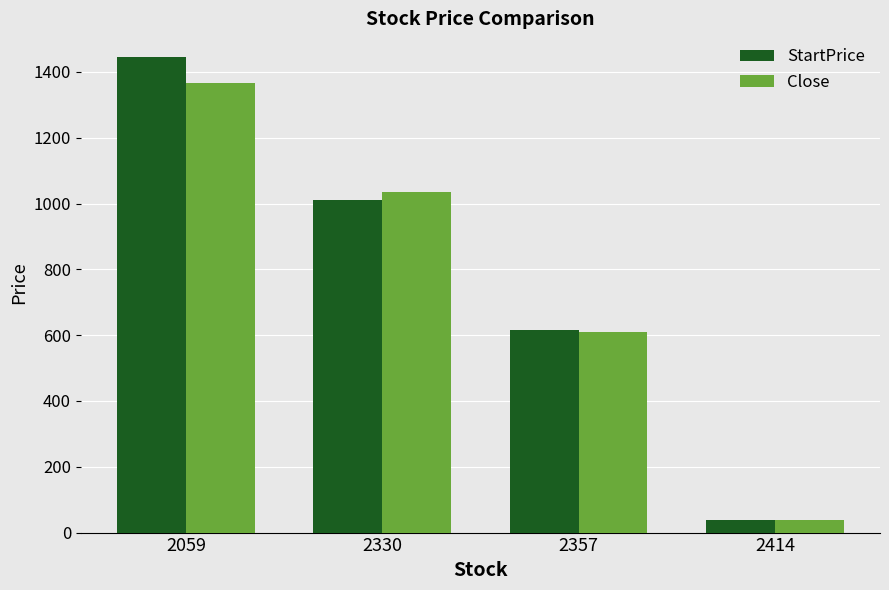

At how many categories does at least one series exceed 1061?

1